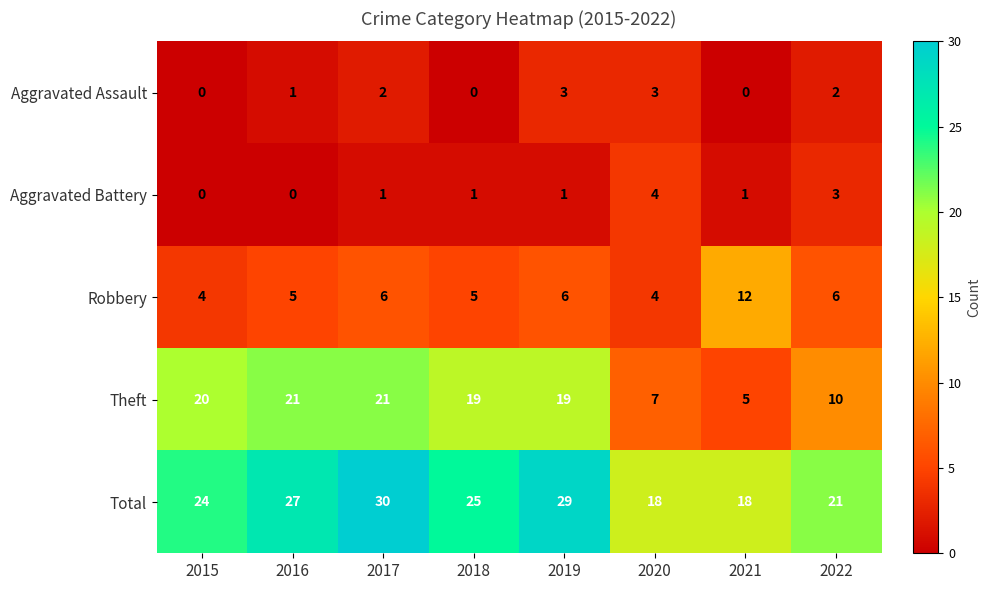

Is it true that Robbery equals 3 at 2021?

False